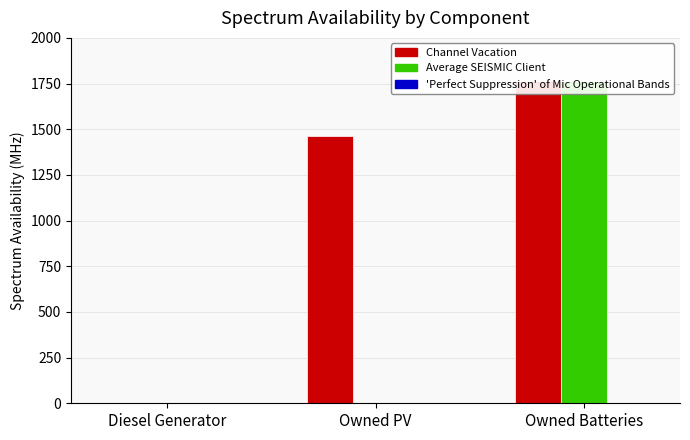

Rank the series by their maximum value, from lowest to highest.

col_2 (1), col_1 (0), col_9 (8)